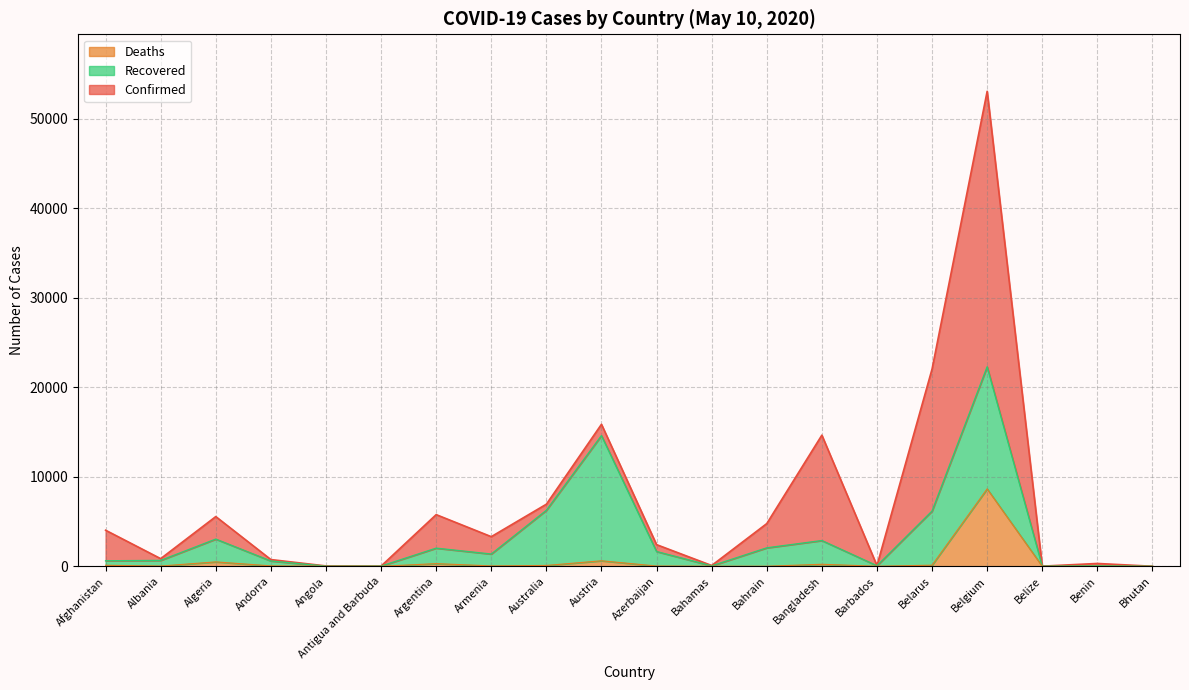

True or false: Confirmed and Deaths cross at least once.

False